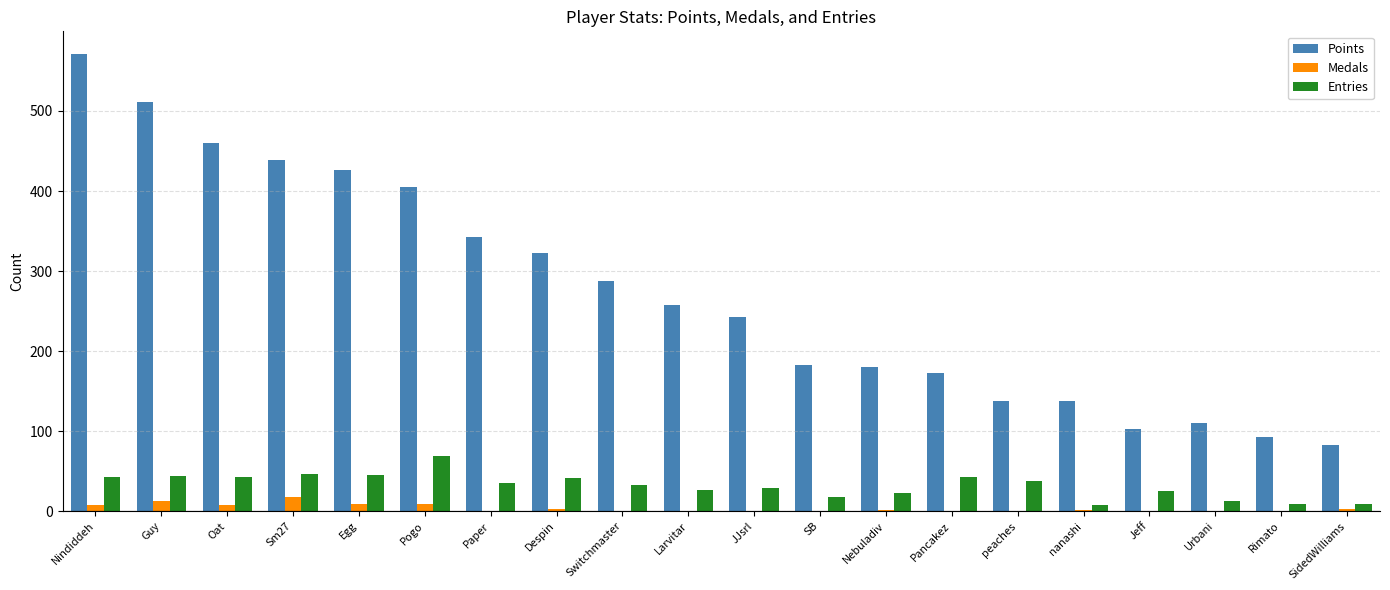

Where does the Entries series first go above 35?

Nindiddeh